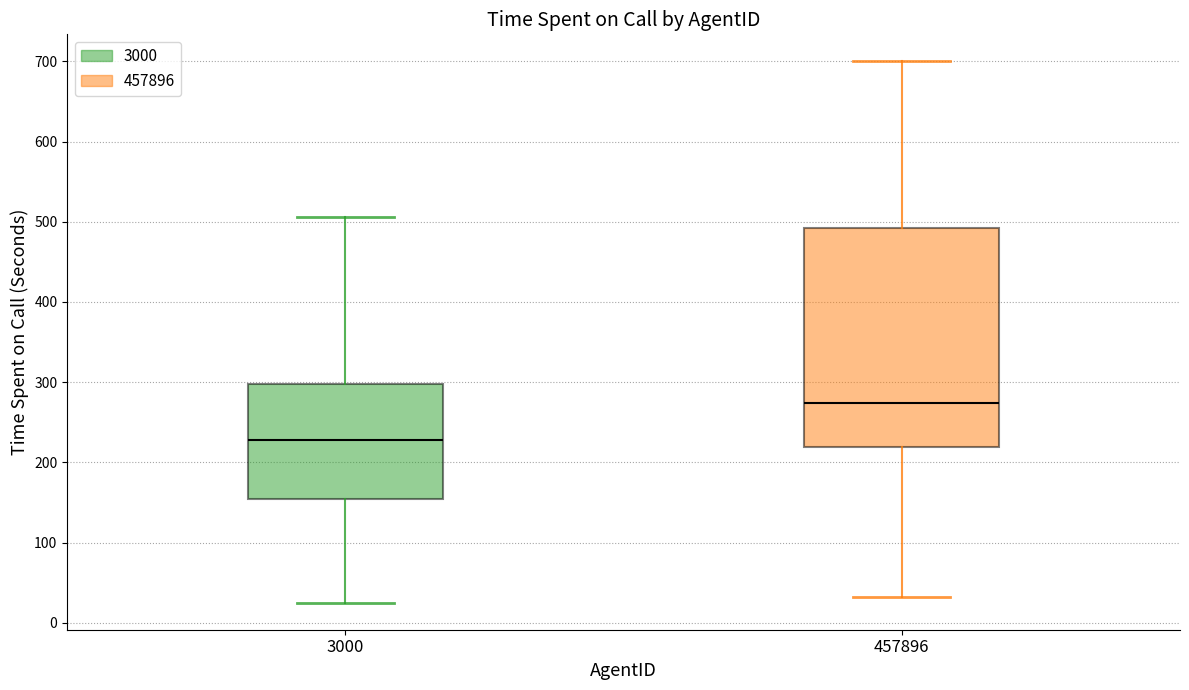

Which box is the tallest, from its lower edge to its upper edge?

457896